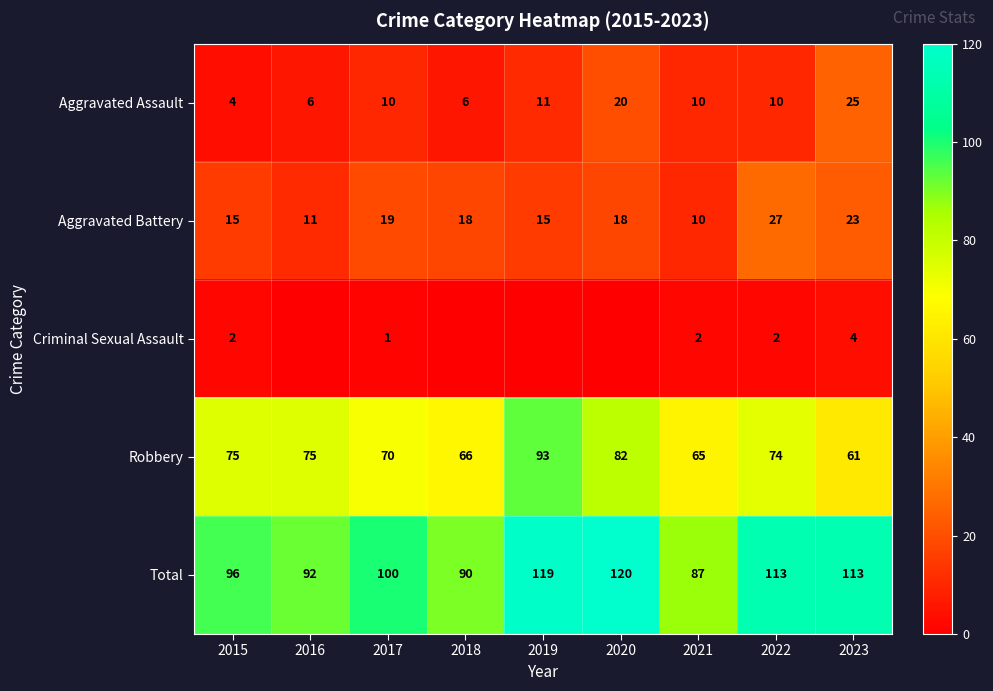

Is it true that Robbery equals 75 at 2016?

True